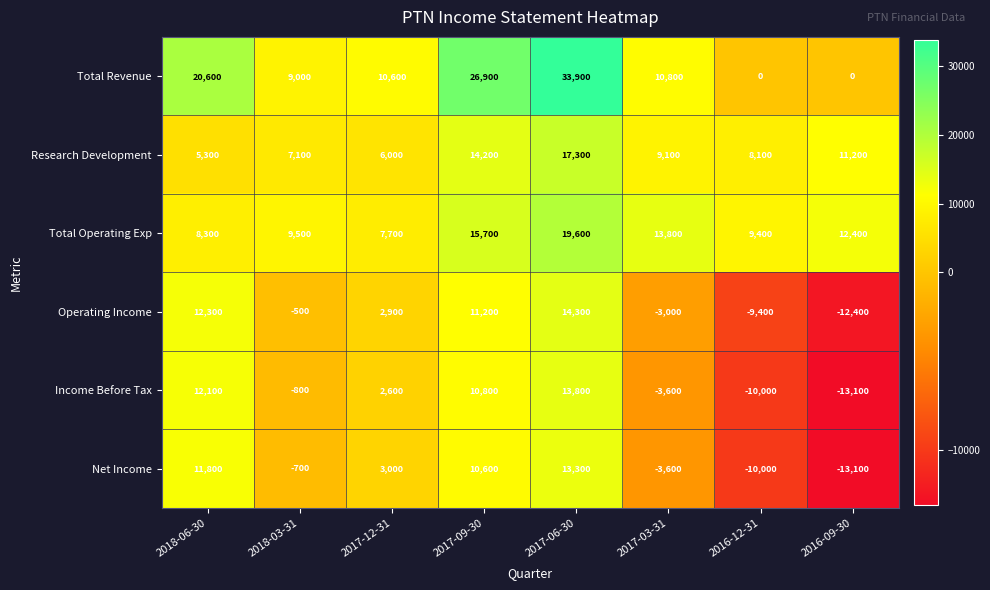

True or false: Operating Income has a value of -15666 at 2016-12-31.

False